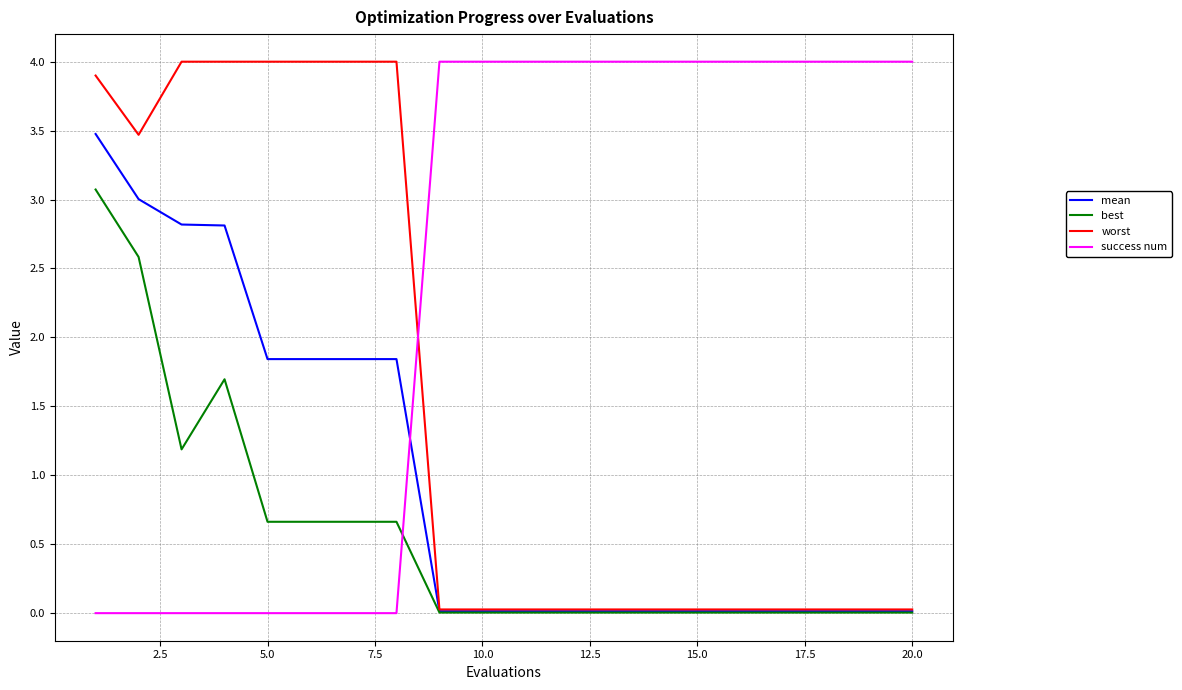

Count the number of data series in this chart.

4